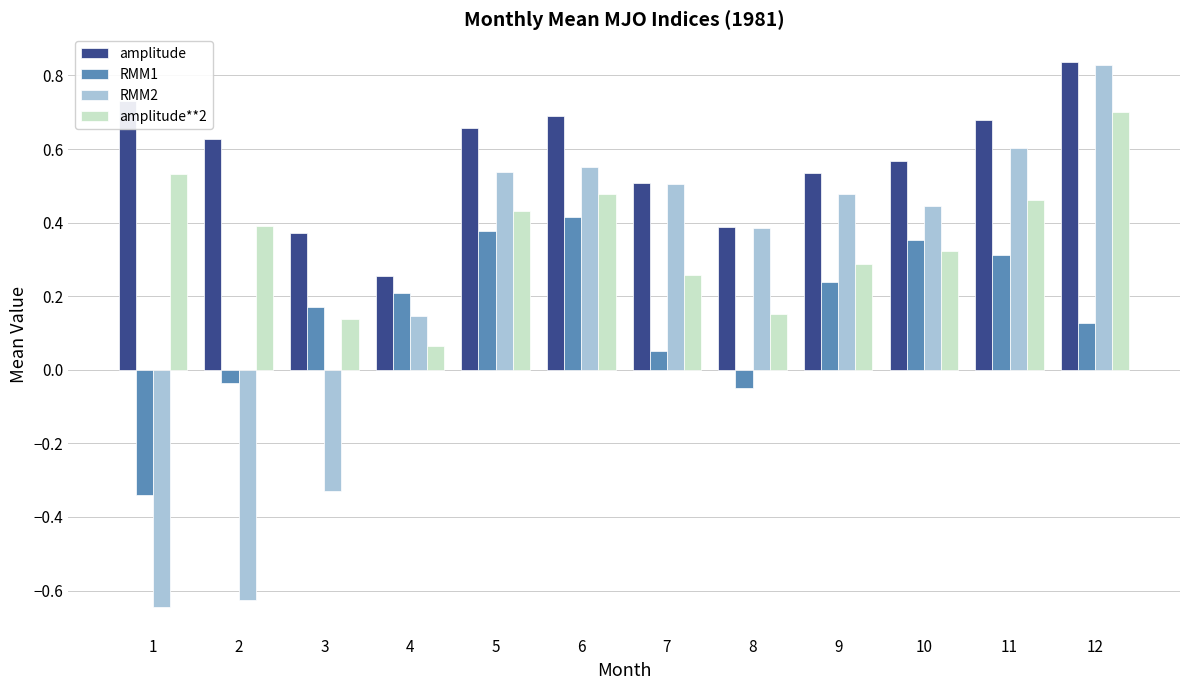

Which series has the largest total across all categories?

amplitude